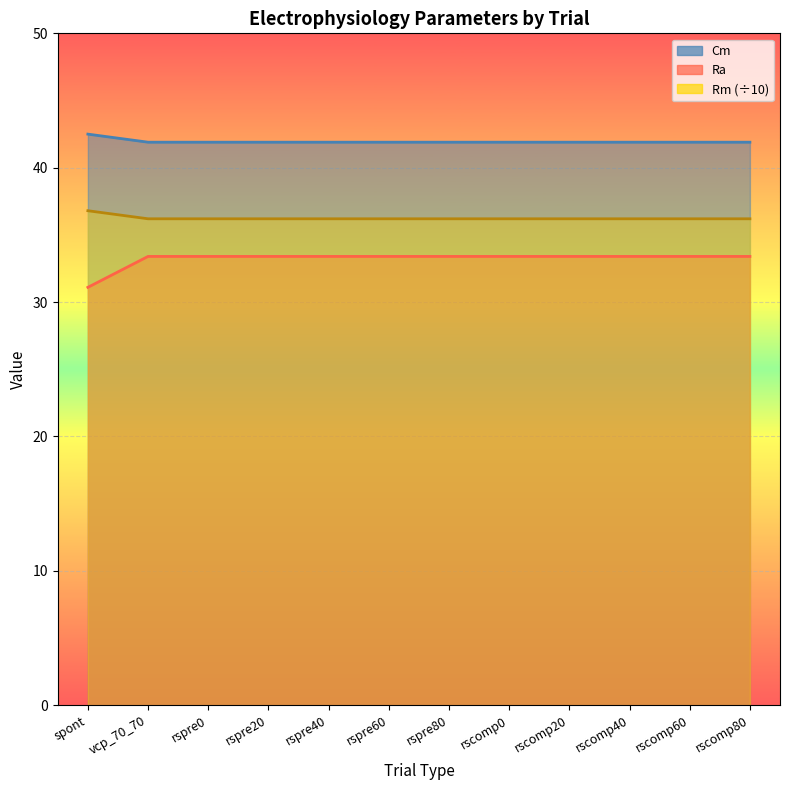

Between rspre60 and rscomp80, which series saw the biggest shift?

Cm